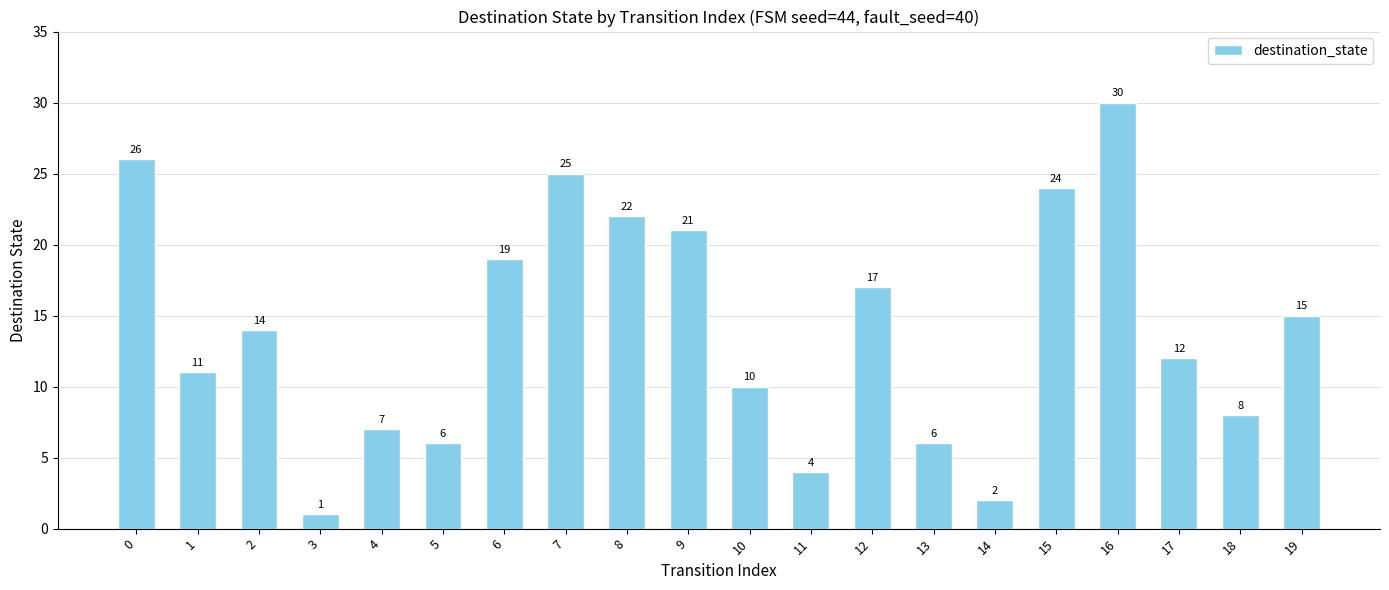

What is the sum of the values at 8 and 18?

30